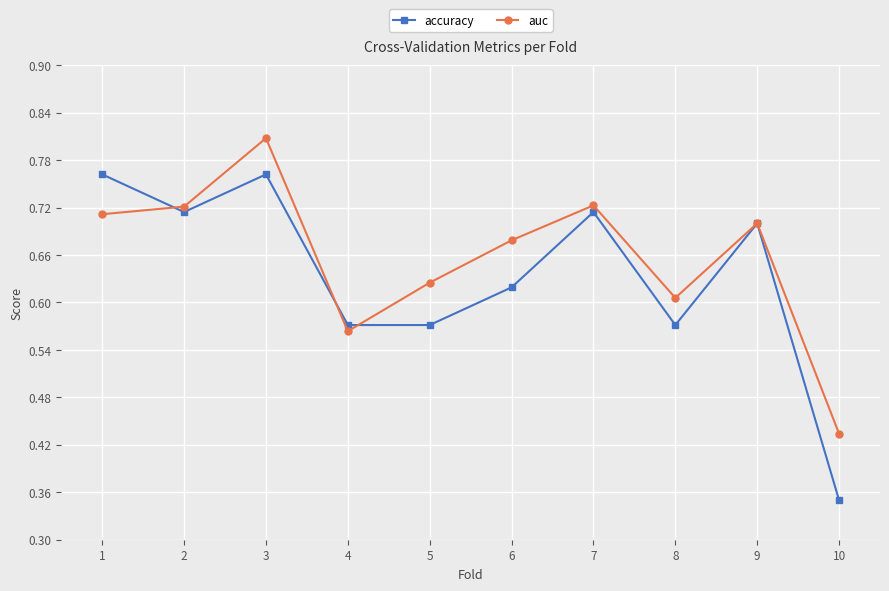

Which series ends up on top after the final intersection of accuracy and auc?

auc